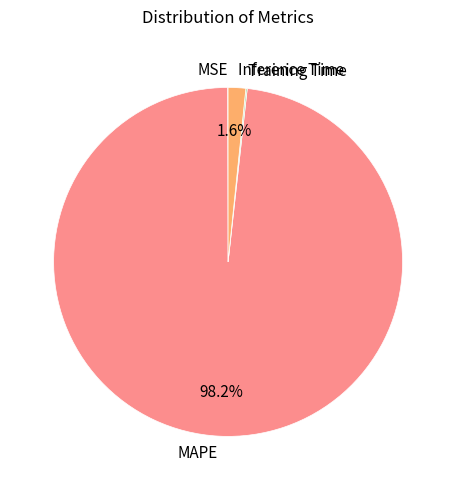

Is there a majority slice in this chart?

Yes